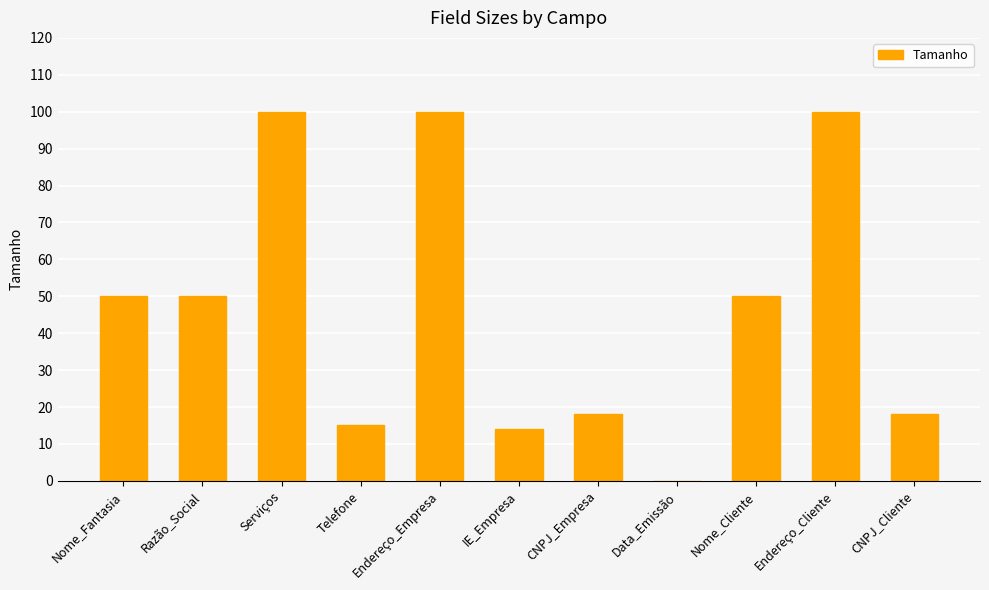

What is the change in value from Endereço_Empresa to CNPJ_Cliente?

-82